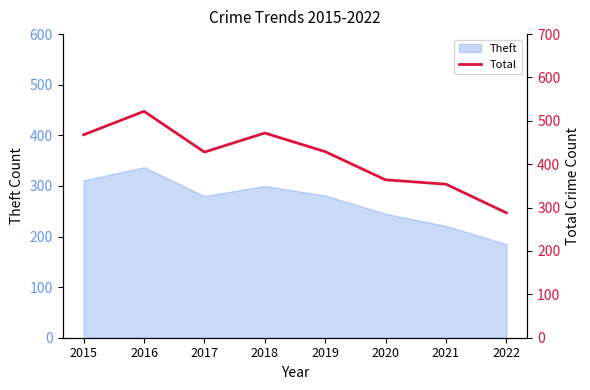

Where is the first local maximum?

2016